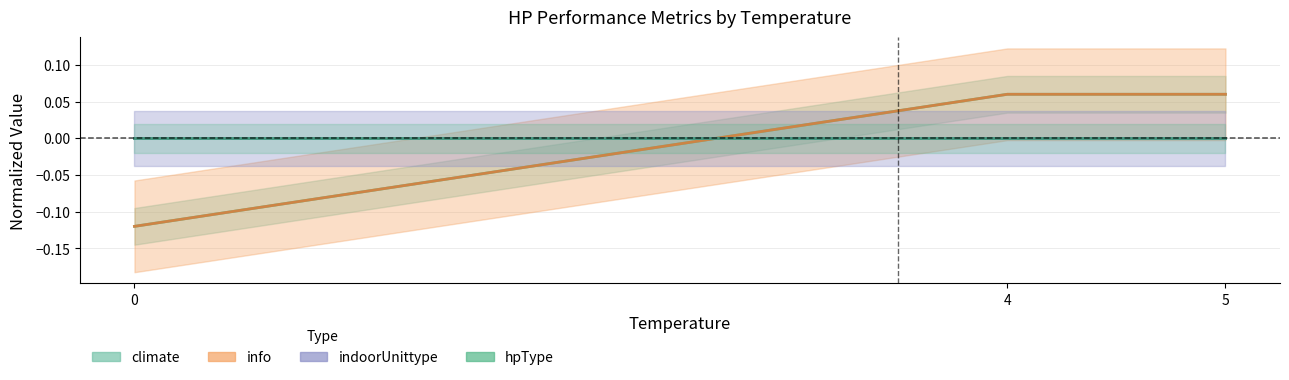

Rank the series at 4 from highest to lowest value.

climate, info, indoorUnittype, hpType